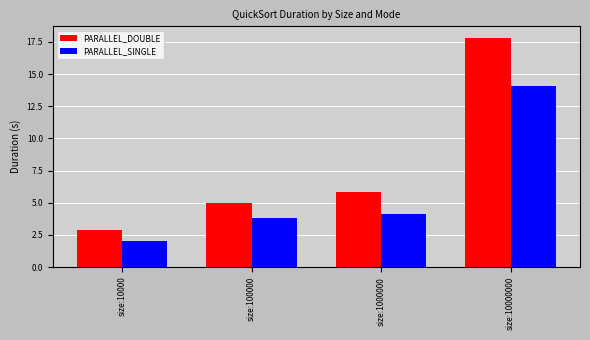

Rank the series at size:10000 from highest to lowest value.

PARALLEL_DOUBLE, PARALLEL_SINGLE